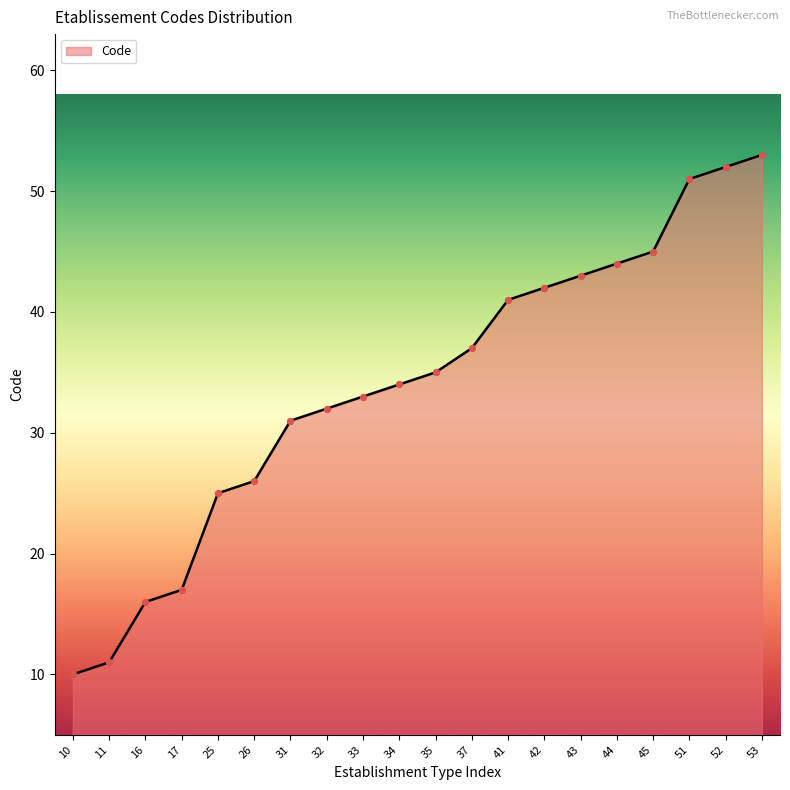

What is the ratio of the value at 16 to the value at 31?

0.5